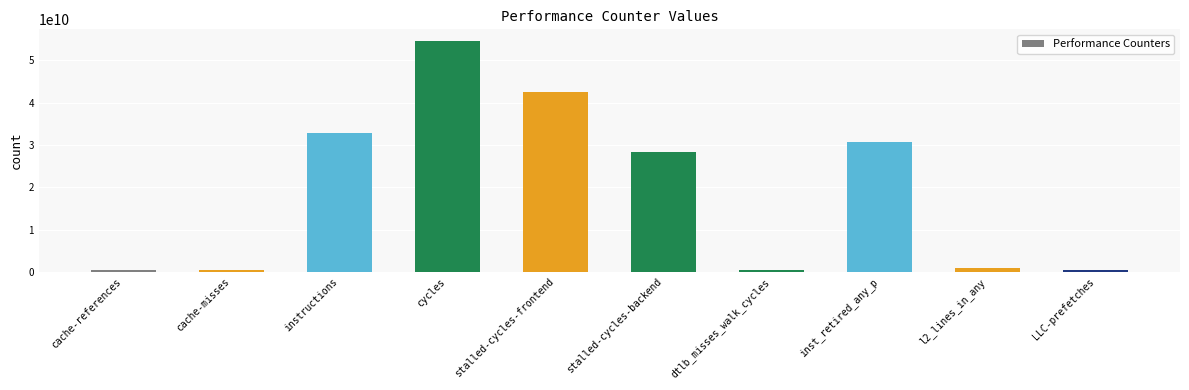

Read the value at dtlb_misses_walk_cycles, to the nearest 50.

335900950